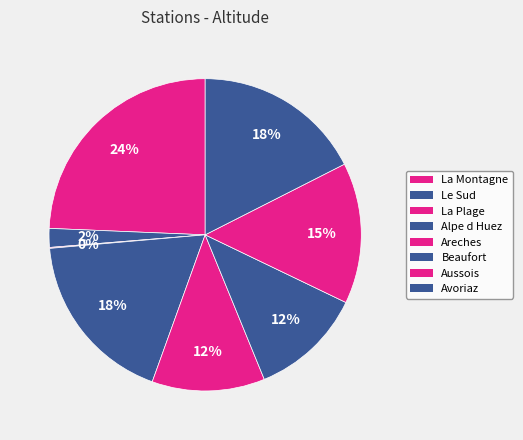

Which category has the biggest portion of the pie?

La Montagne